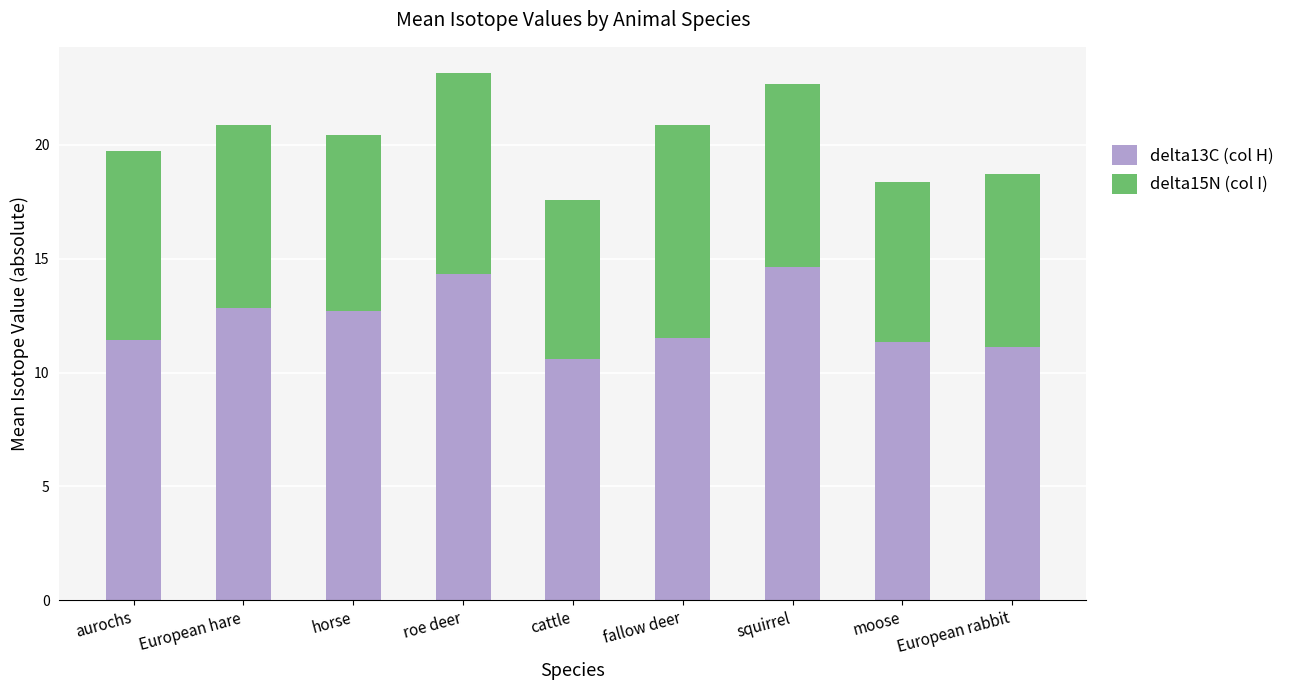

What is the maximum value for delta13C (col H)?

14.6